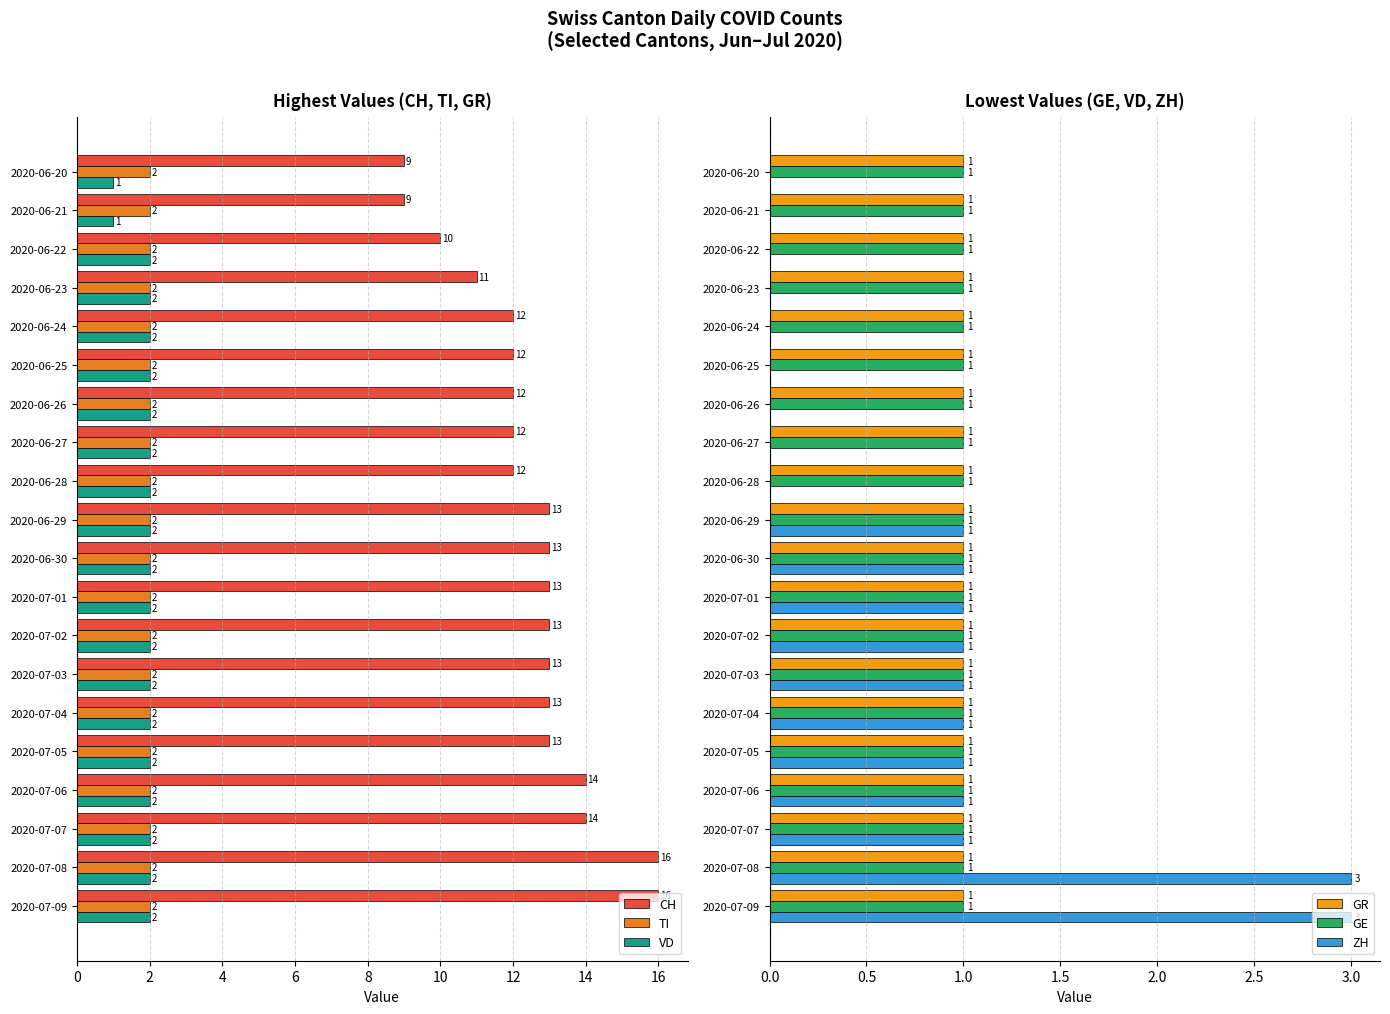

The ZH series shows 1.0 at 18. True or false?

True